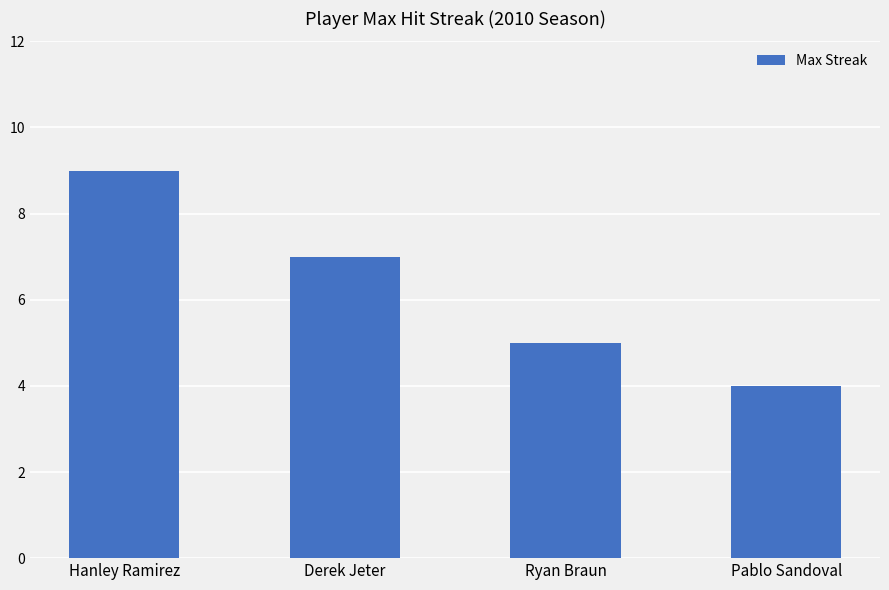

How many data points does each series have?

4